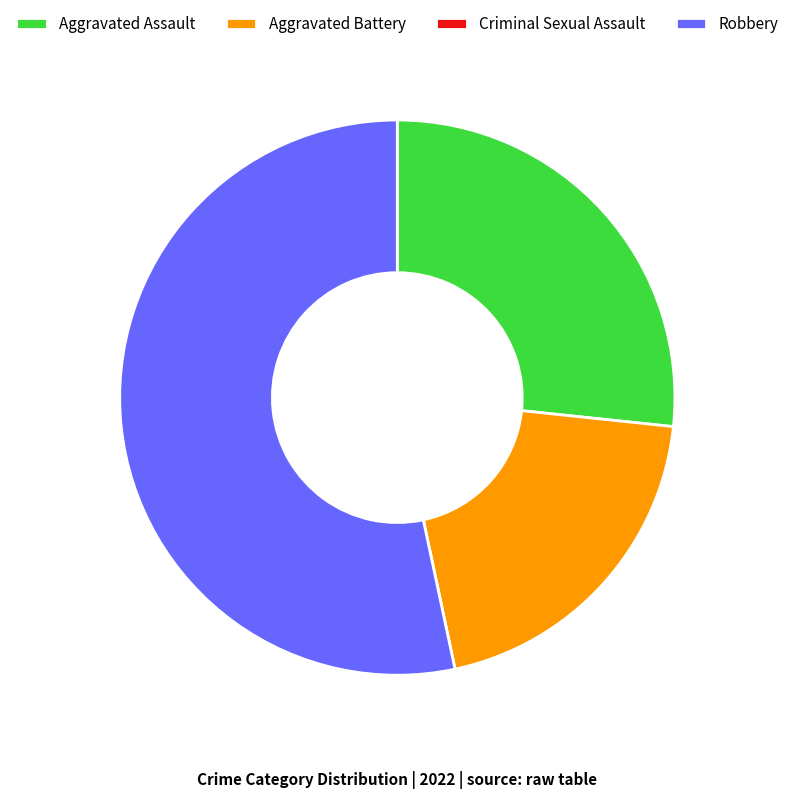

True or false: Robbery accounts for 44% of the total.

False